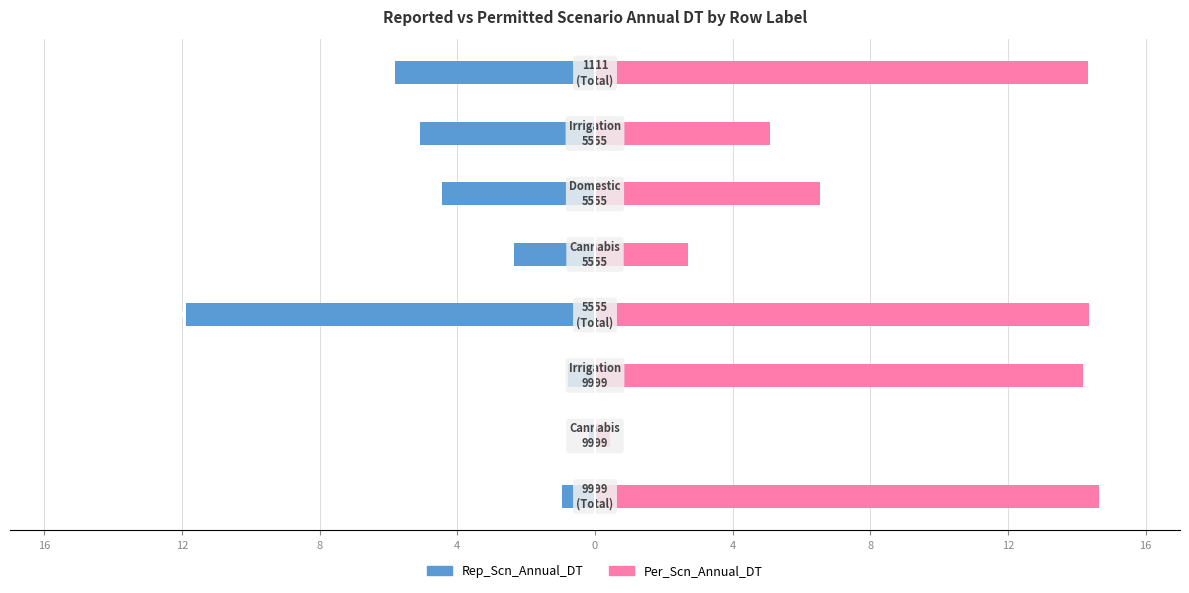

Rank the series by their average value, from highest to lowest.

Sum of Per_Scn_Annual_DT, Sum of Rep_Scn_Annual_DT